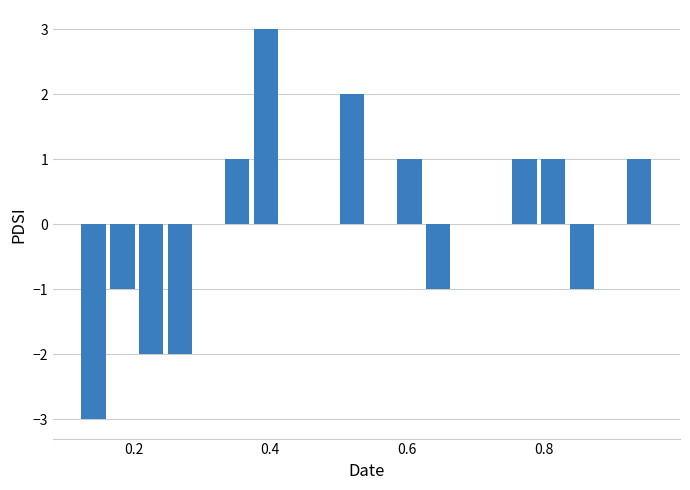

Read against the x-axis, roughly where is the centre of the tallest bar?

0.40